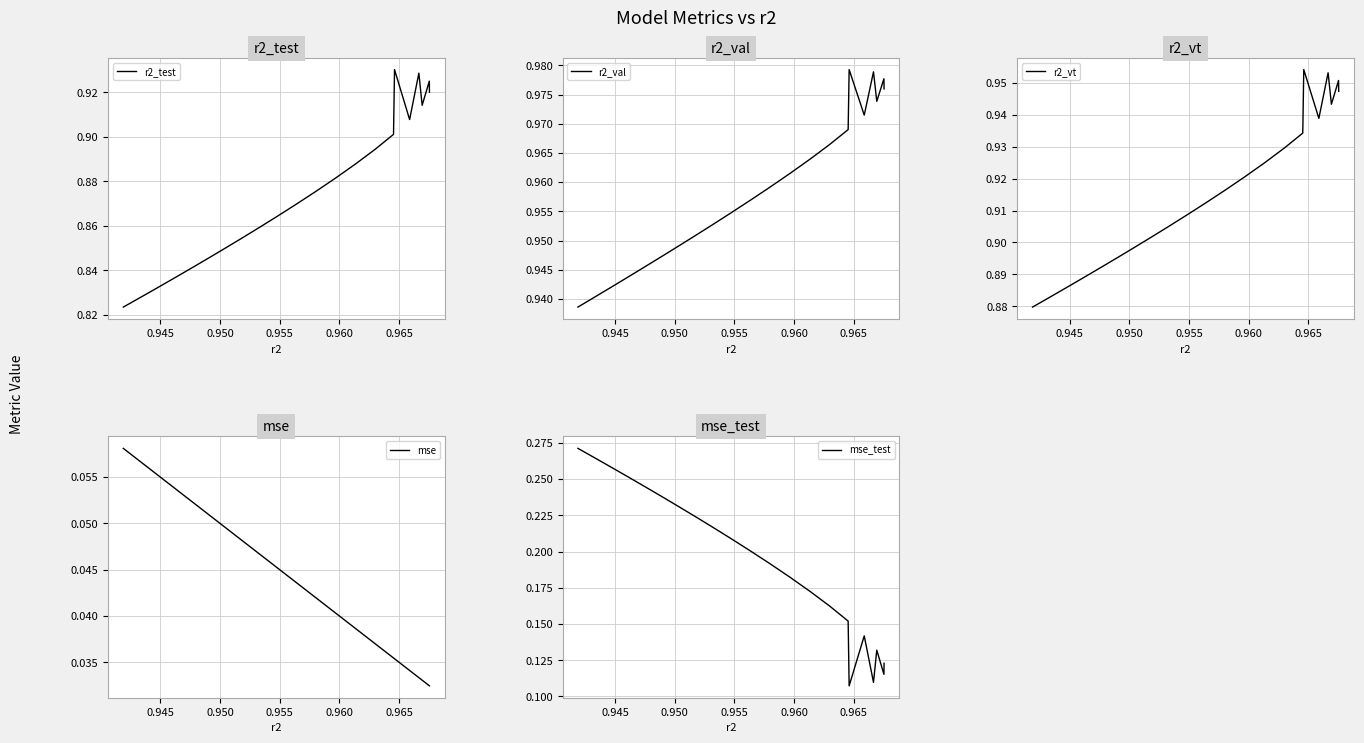

Count the r2_vt values in the range 0 to 1.

25